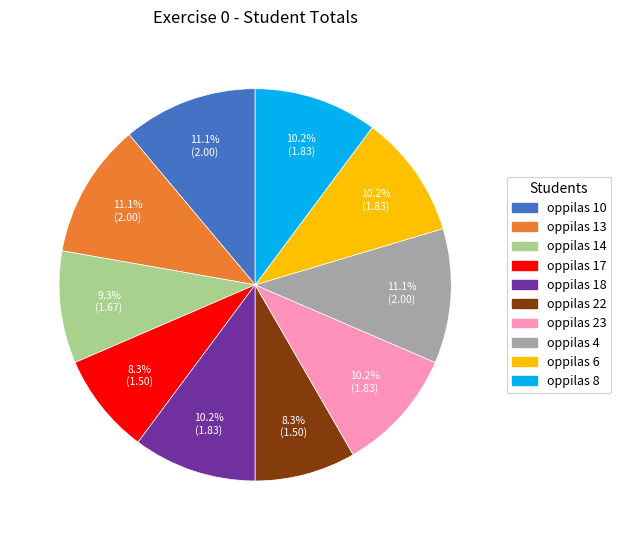

How many segments does this pie chart have?

10